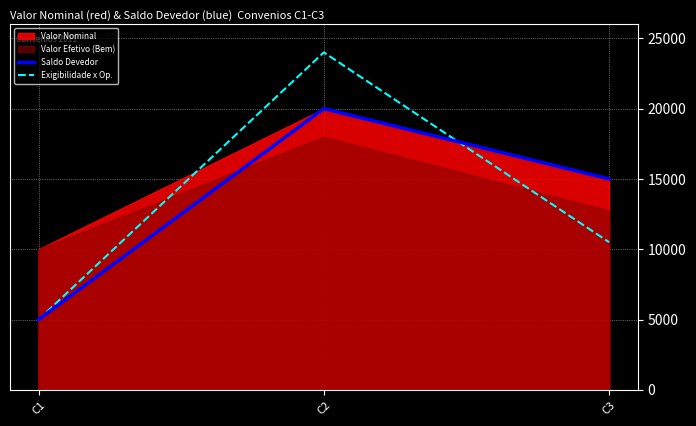

What is the lowest value of the Saldo Devedor series?

5000